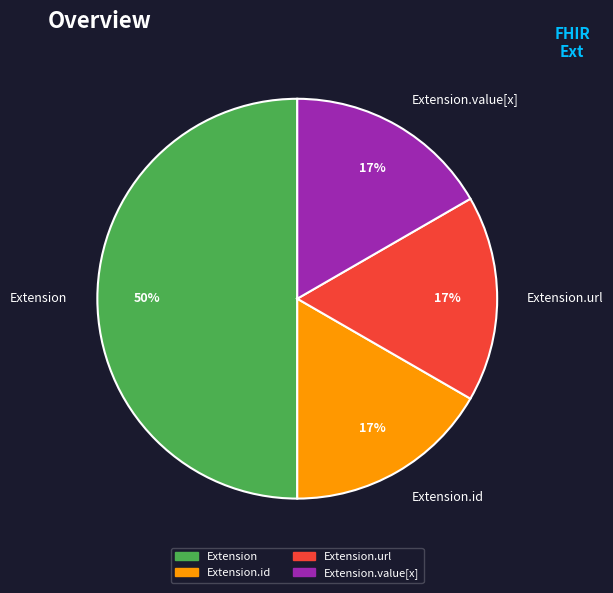

What is the largest slice in the pie chart?

Extension